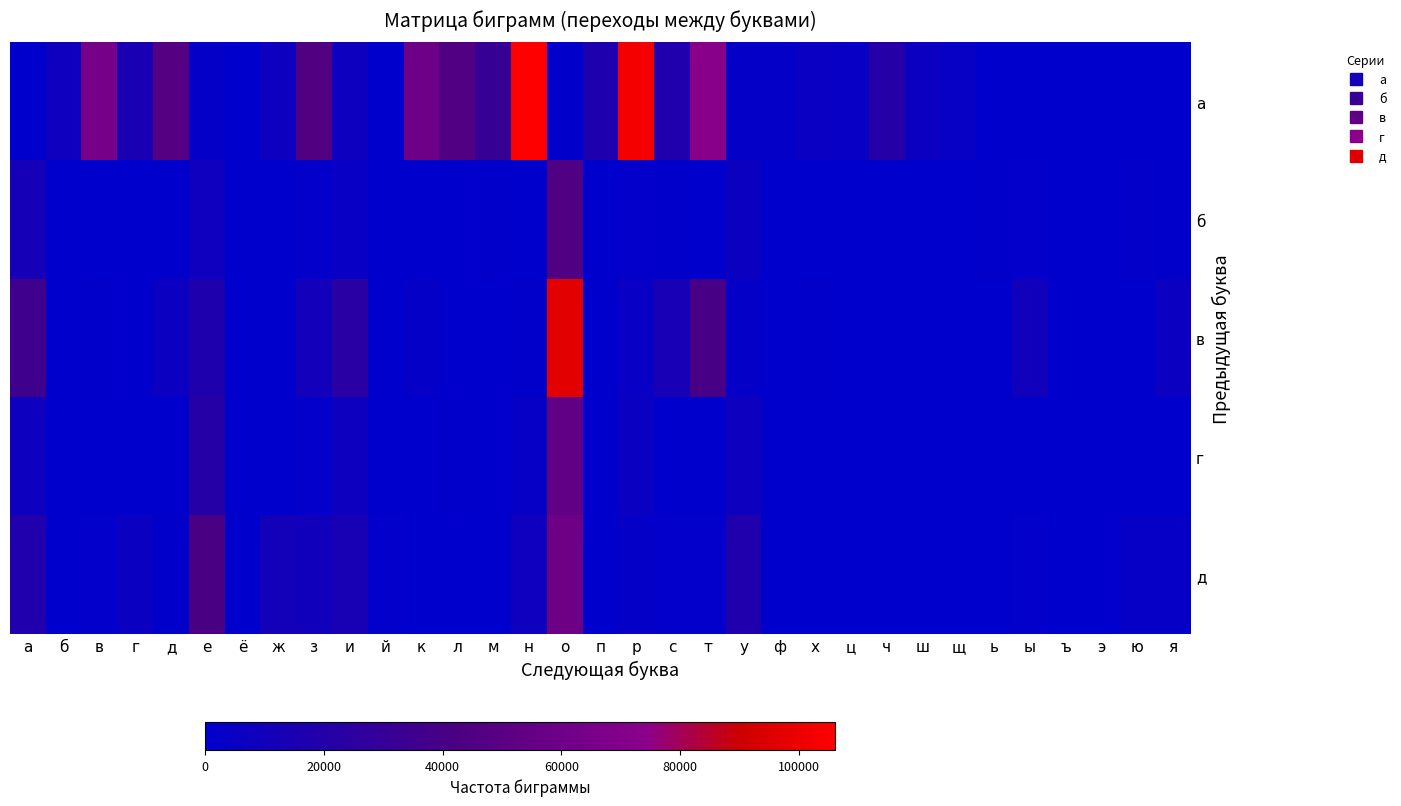

What is the difference between the highest and lowest values at ф?

3268